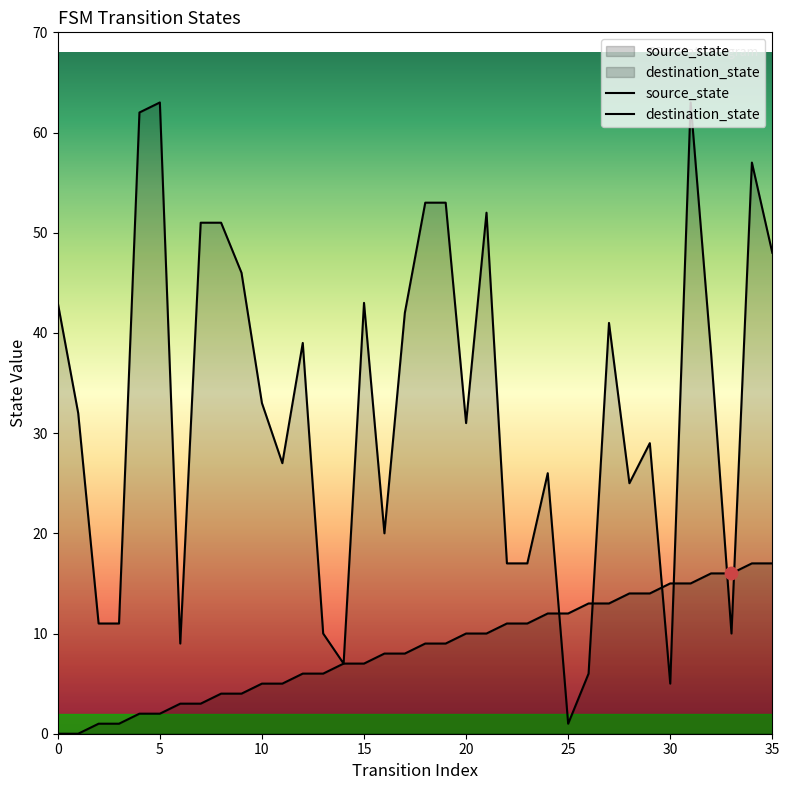

Is the value of source_state at 33 greater than the value of destination_state at 15?

No